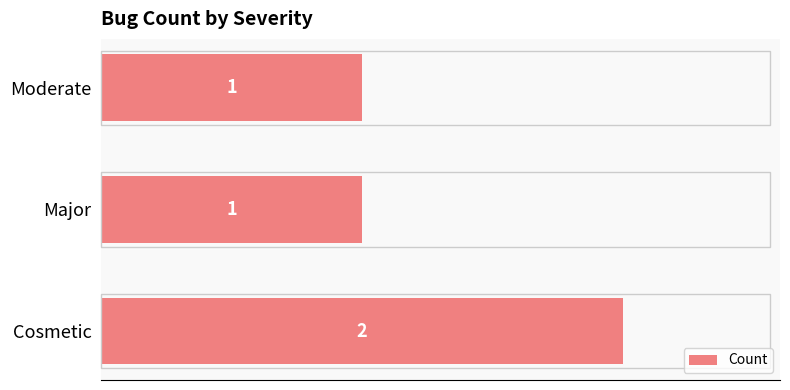

True or false: the data shows 1 at Moderate.

True